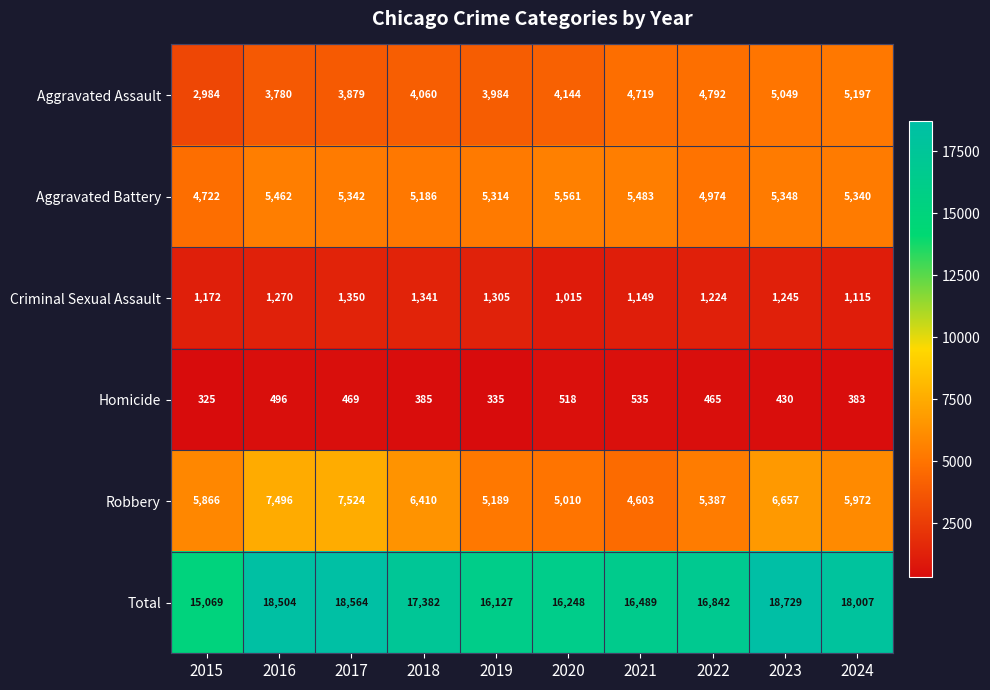

Which series has the largest total across all categories?

Total